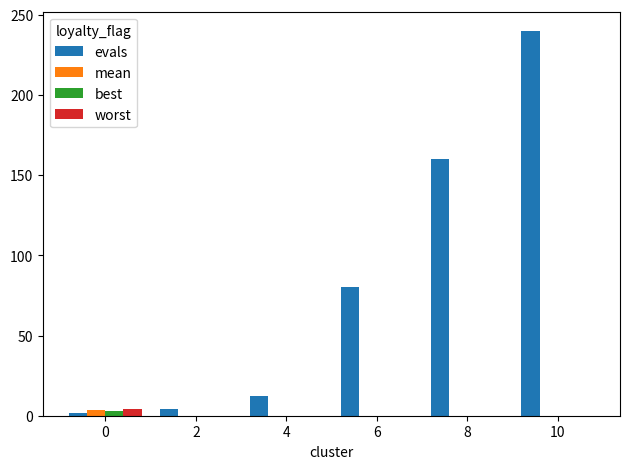

What is the highest value of the evals series?

240.0